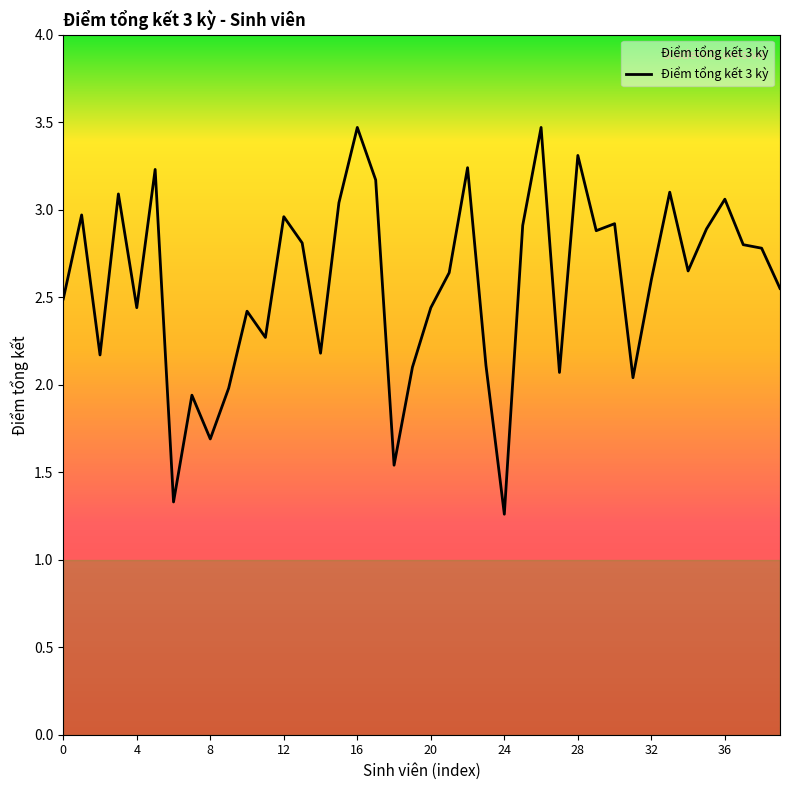

Is this an area chart (filled region under the line)?

Yes